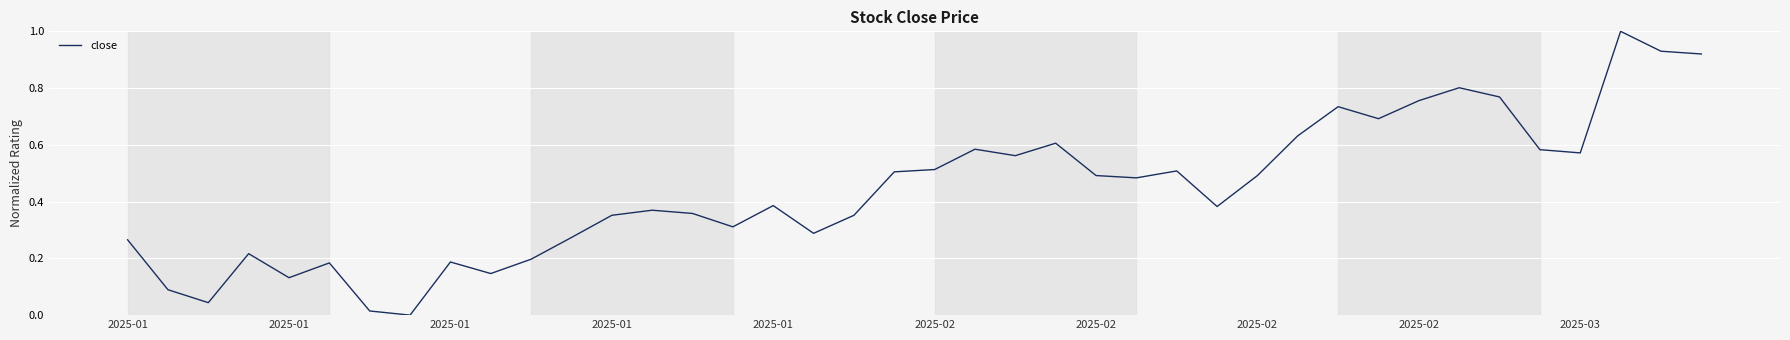

What is the difference between the maximum and minimum values?

1.0